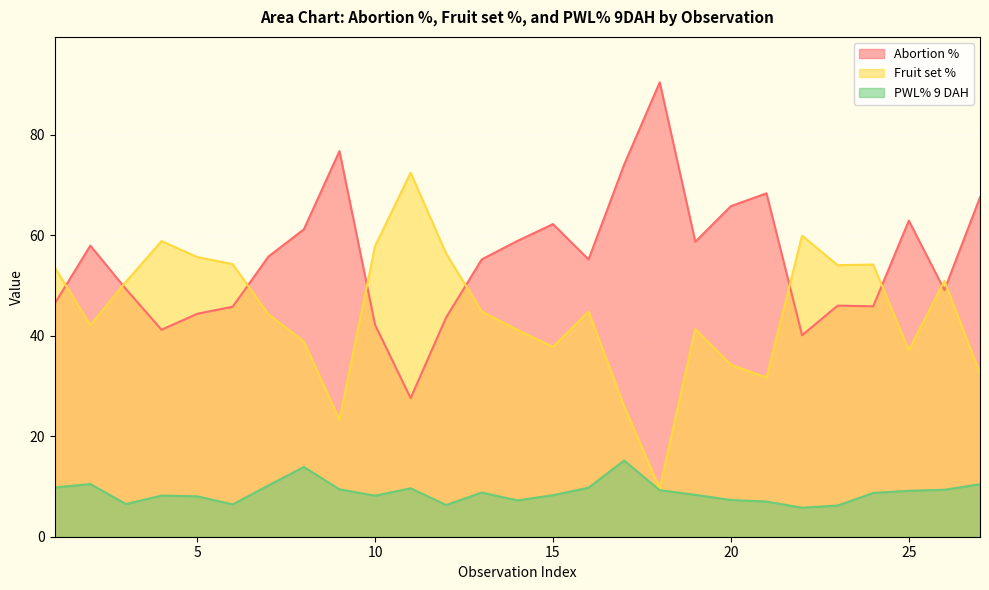

Which series has the largest total across all categories?

Abortion %